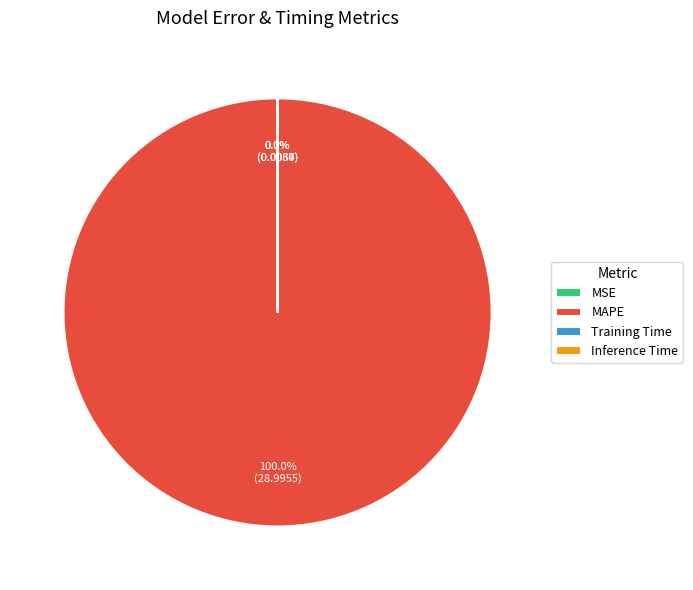

Is MAPE the majority of the pie?

Yes